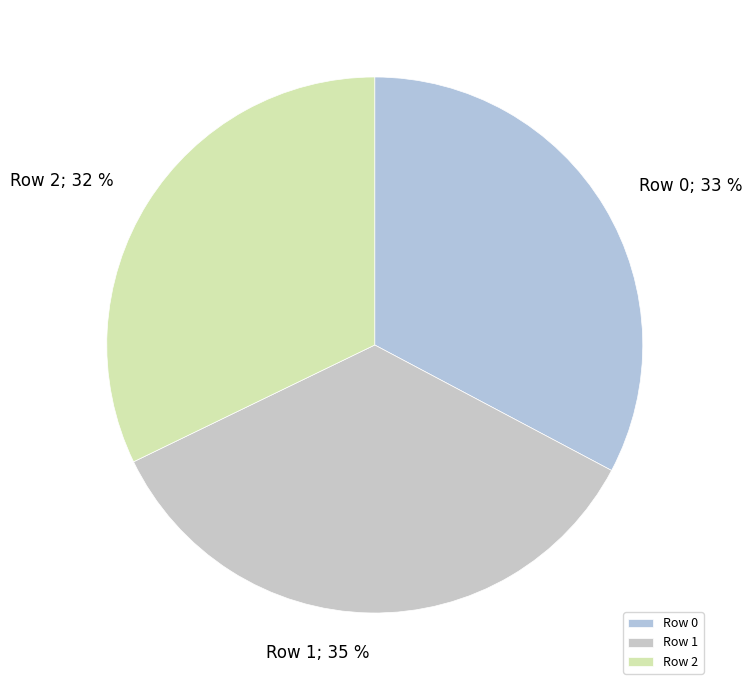

To the nearest percent, what is the average slice percentage?

33%